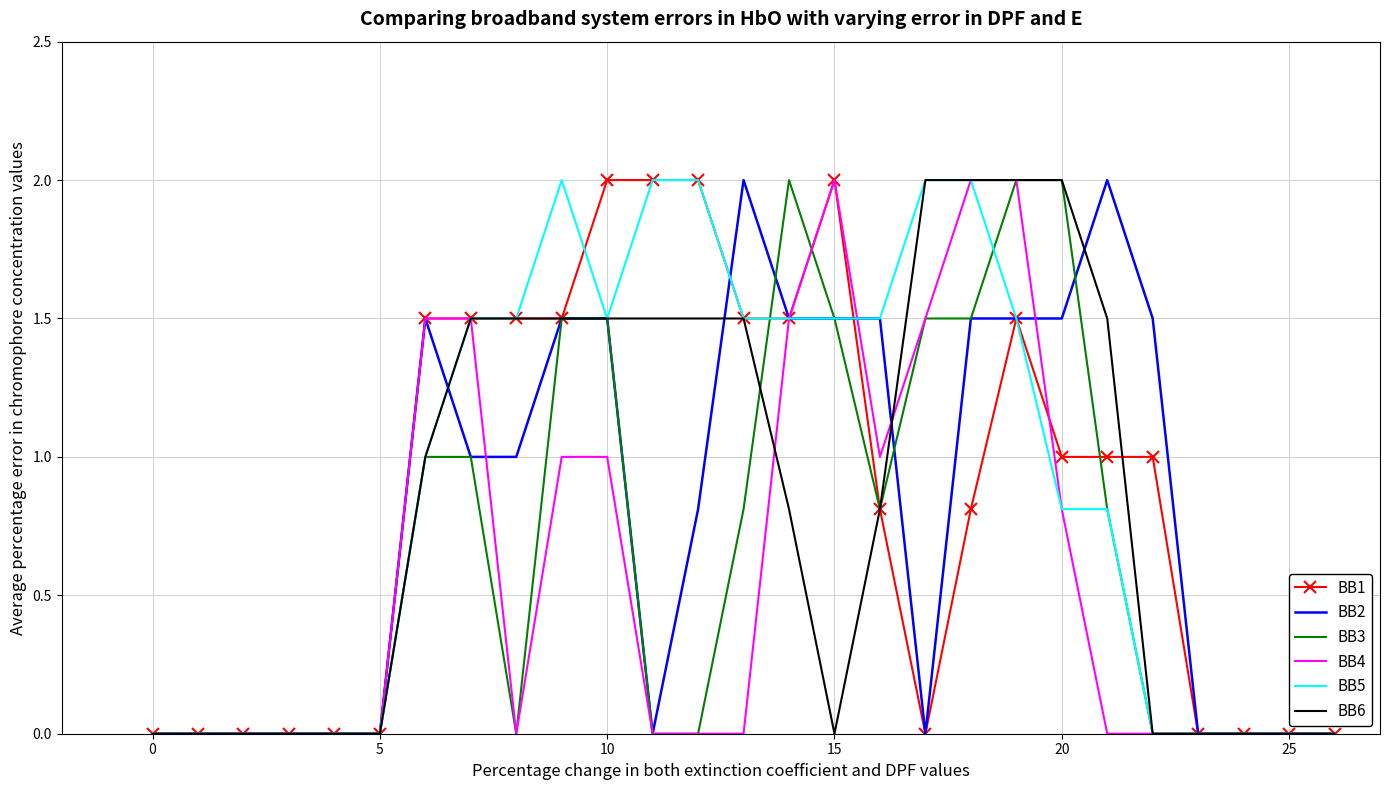

What is the greatest value displayed?

2.0